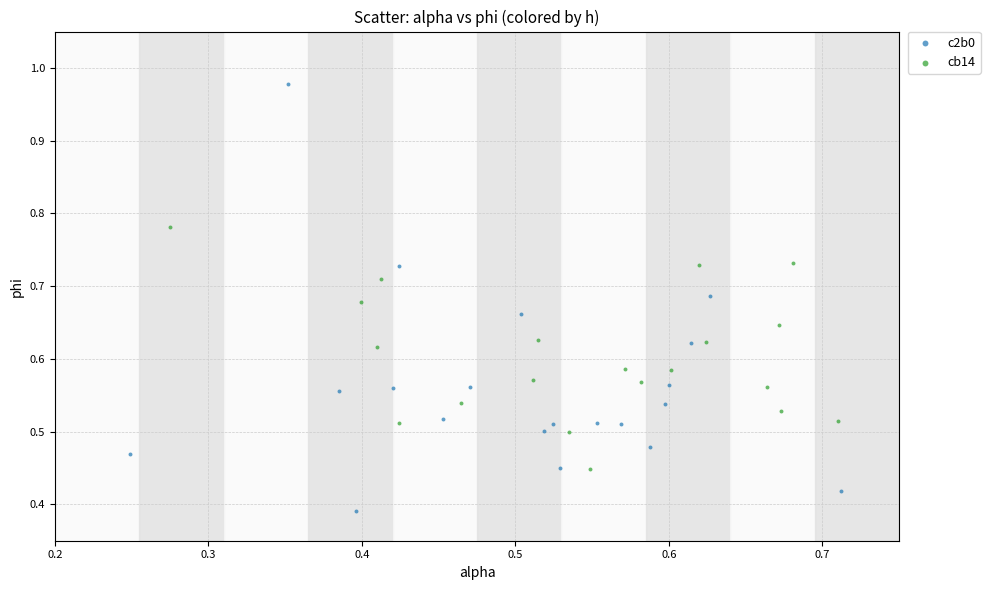

Which series has the widest spread of Y values?

c2b0